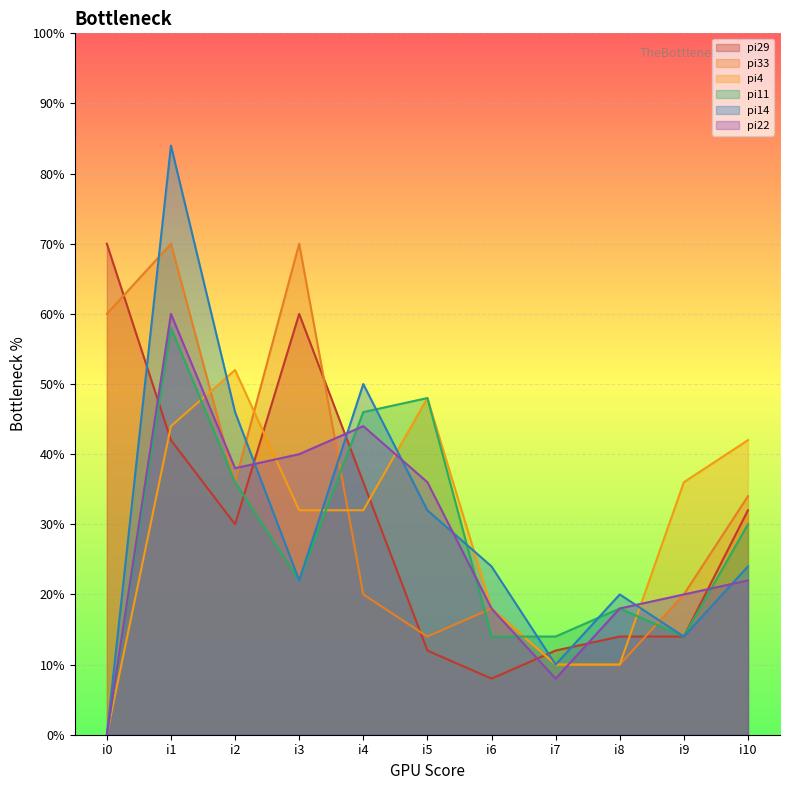

What is the difference between the maximum and minimum values in the pi29 series?

62